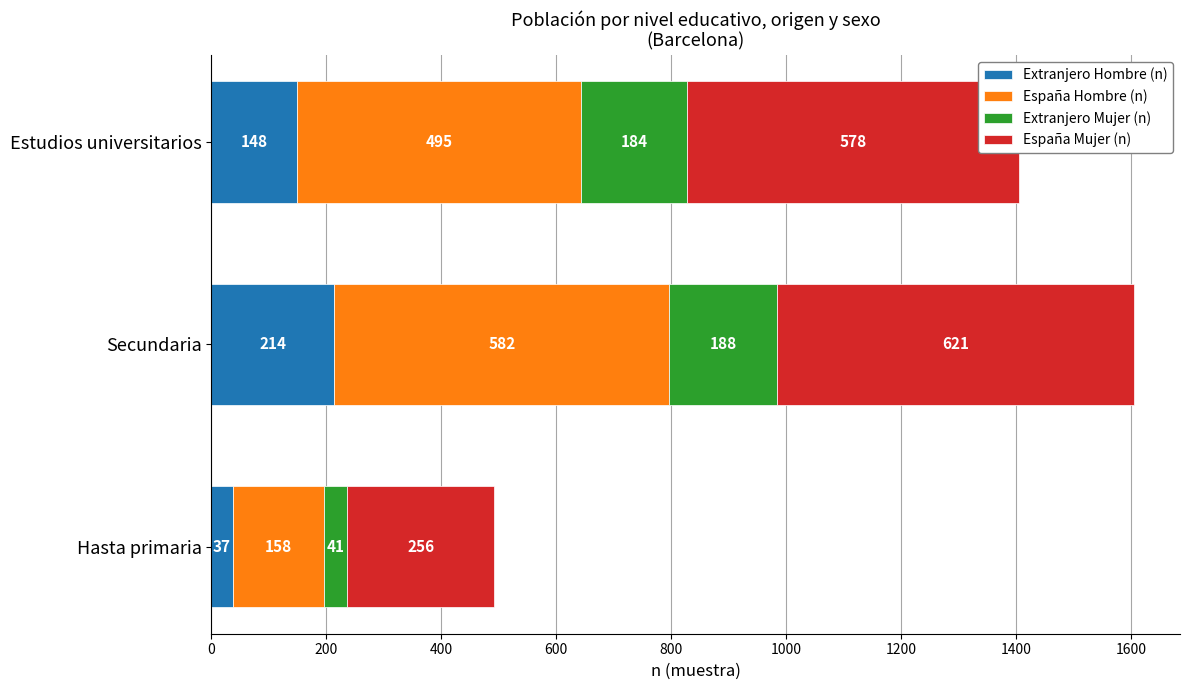

What is the sum of the Extranjero Hombre (n) values at Hasta primaria and Estudios universitarios?

185